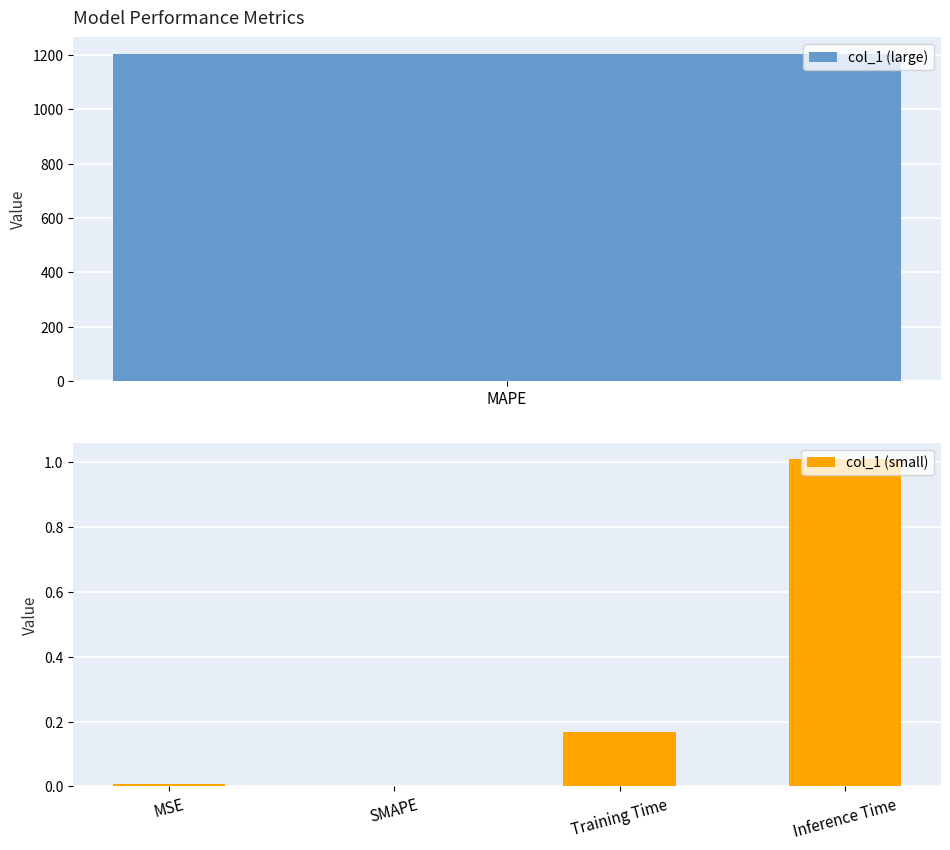

What is the maximum value for col_1 (small)?

1.0